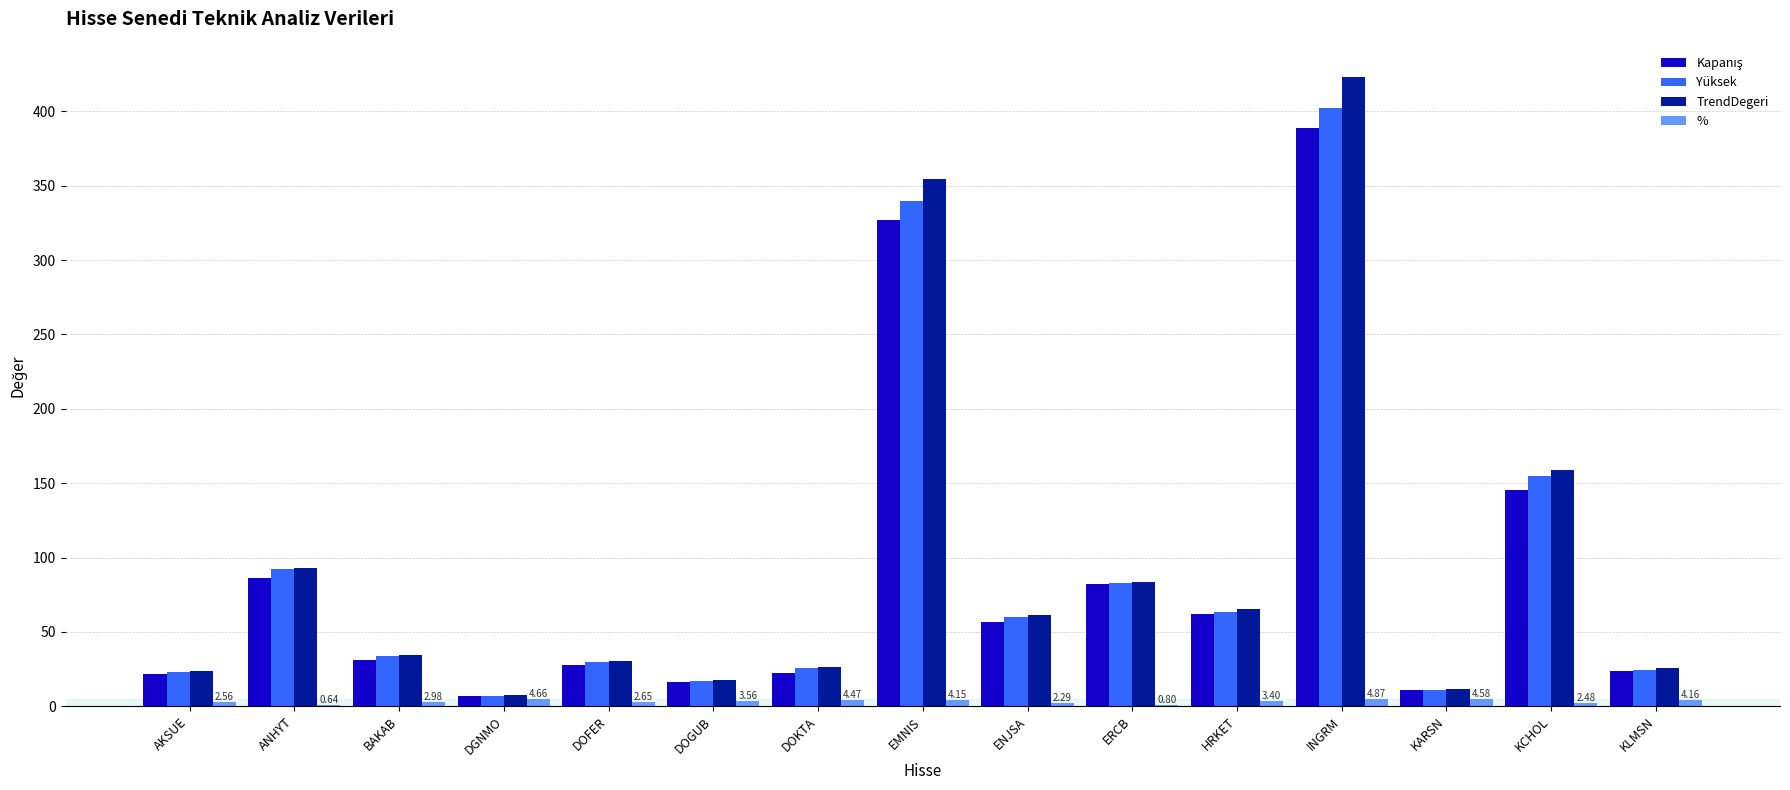

Between DGNMO and INGRM, which series saw the biggest shift?

TrendDegeri